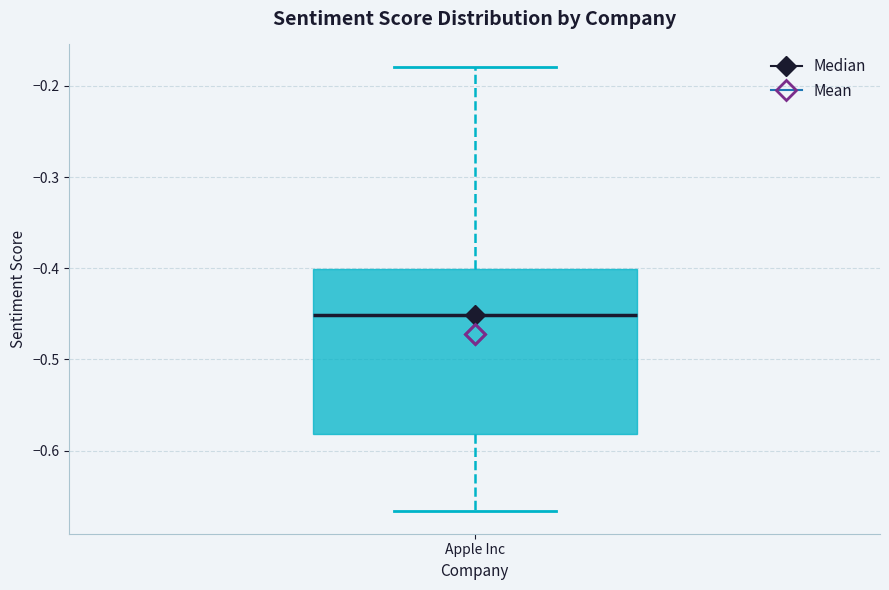

Read this box plot against the y-axis: the position of the median line, the range covered by the box, and the ends of both whiskers. The values are not printed on the chart, so give them approximately, as read against the axis.

median -0.45, box -0.58 to -0.40, whiskers -0.67 to -0.18